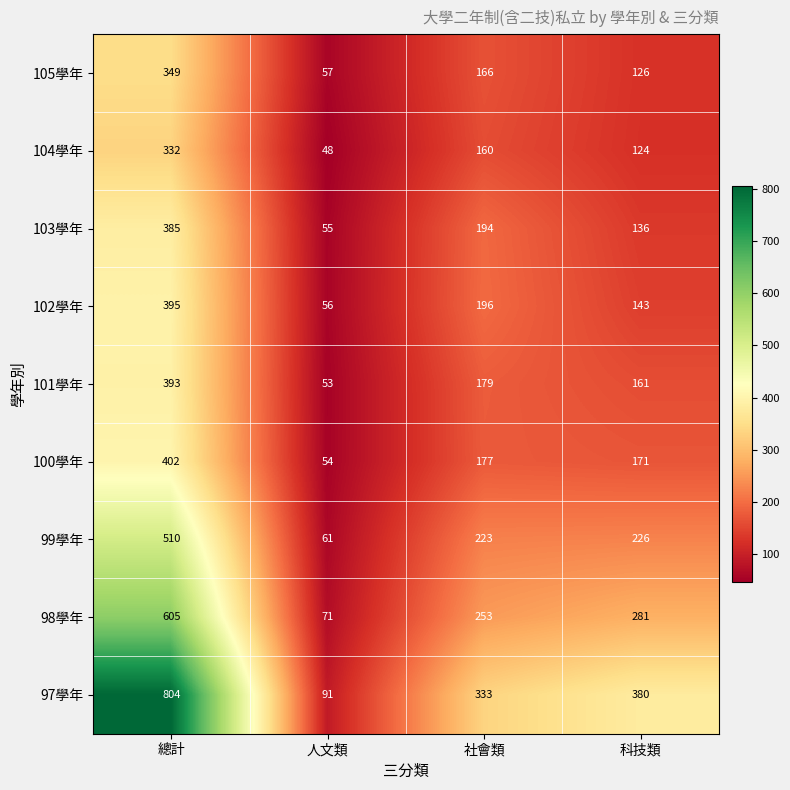

What is the minimum value for 97學年?

91